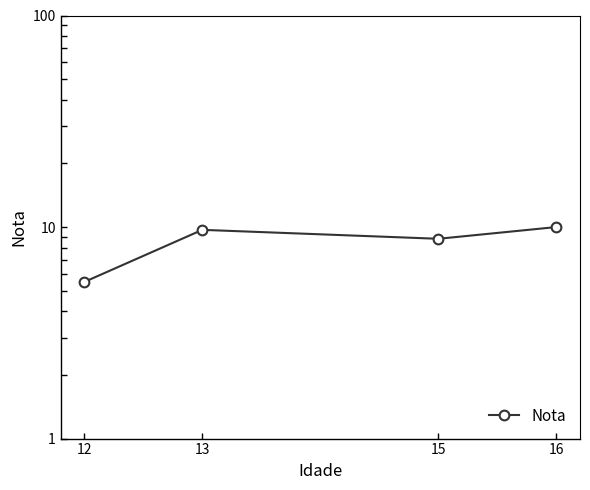

What is the change in value from 13 to 16?

+0.3